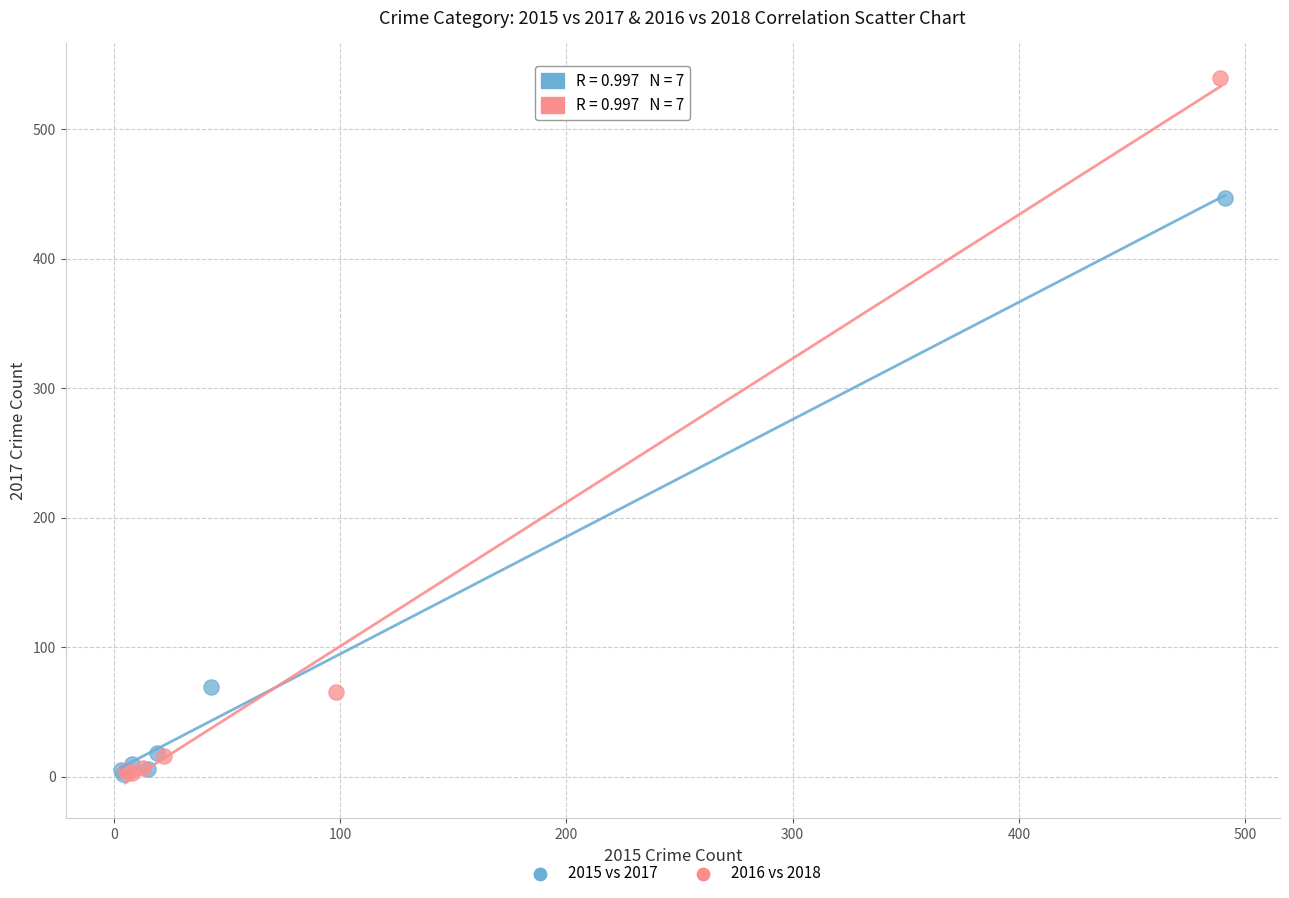

Which series reaches the maximum Y coordinate?

2016 vs 2018